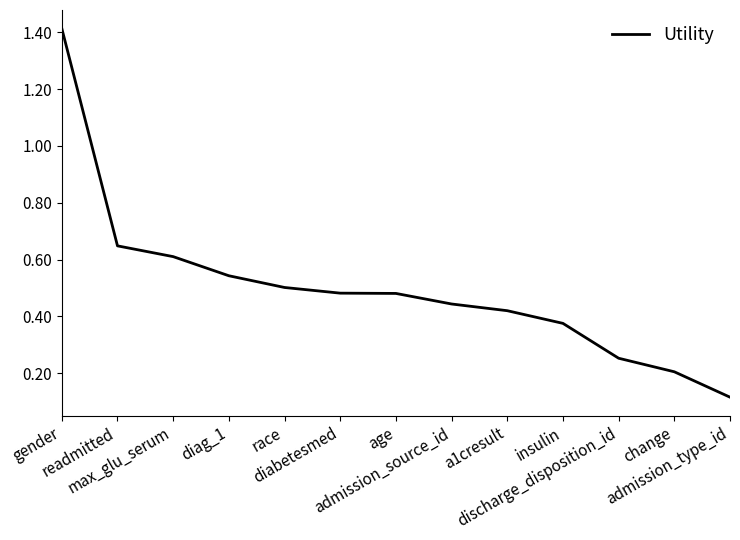

How many lines are shown in the chart?

1